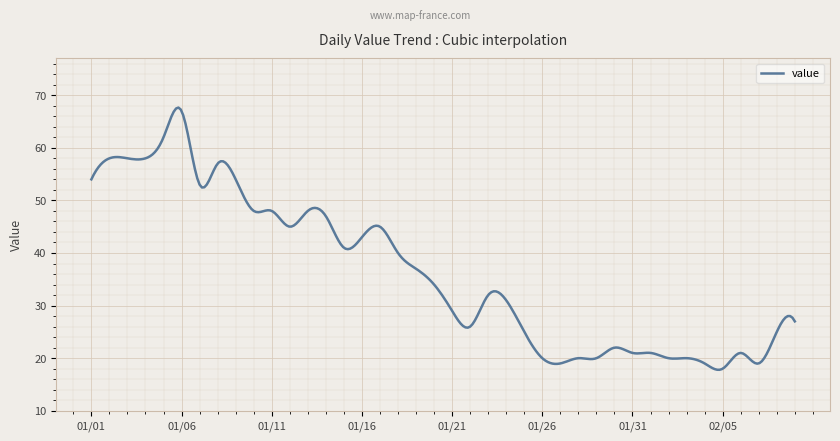

What is the difference between the maximum and minimum values?

49.9